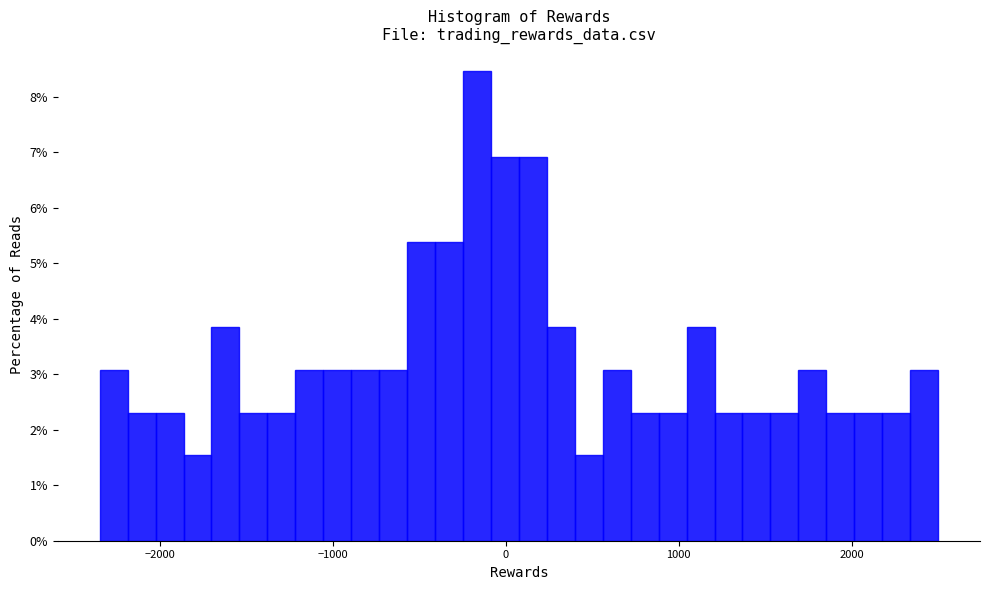

Around what value on the x-axis is the tallest bar? Give the approximate position of its centre, as read against the axis.

-200